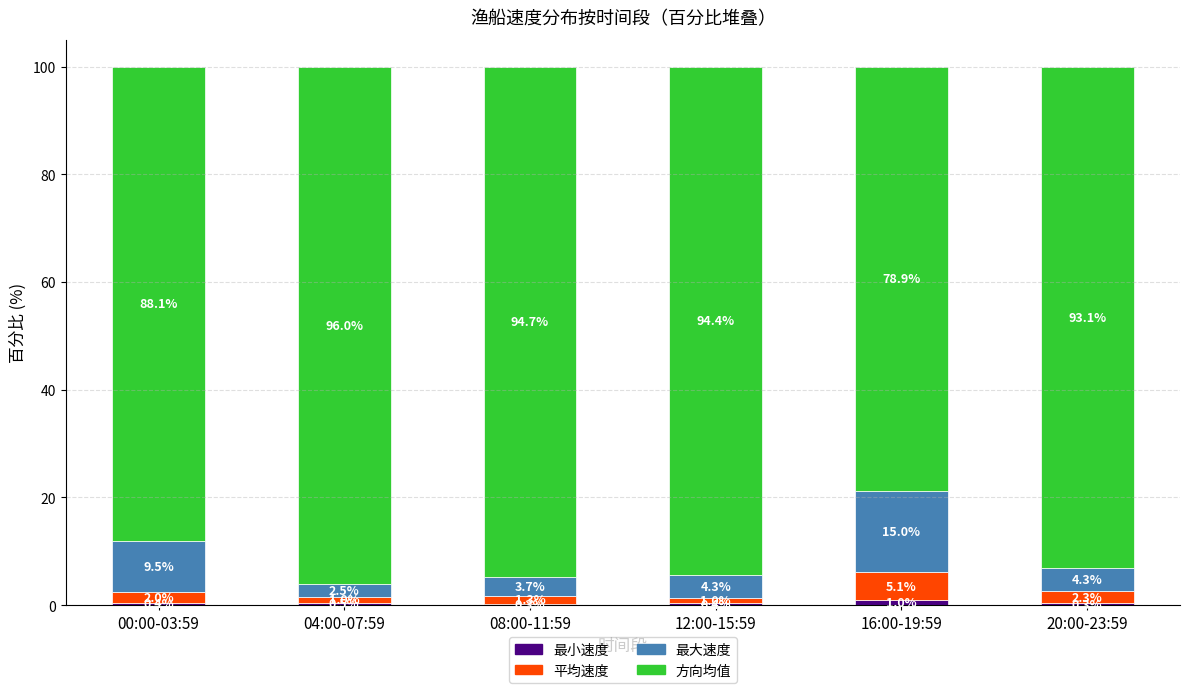

Between 00:00-03:59 and 16:00-19:59, which series saw the biggest shift?

方向均值